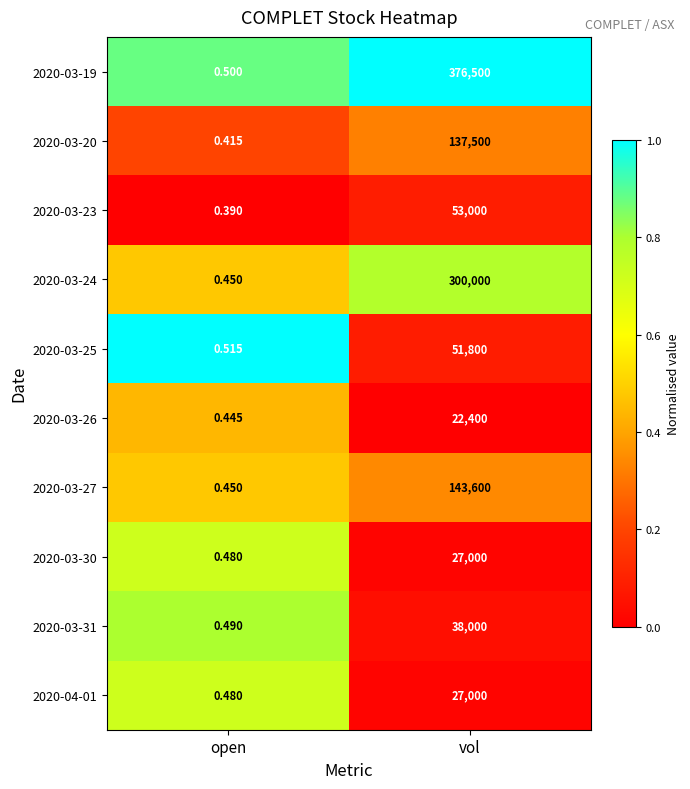

Which category has the highest value across all series?

vol